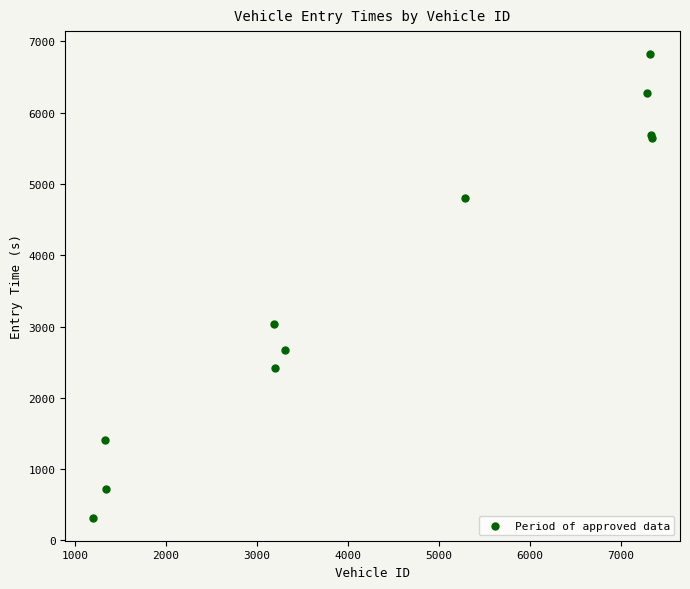

What Y value in the scatter plot is closest to 3569?

3033